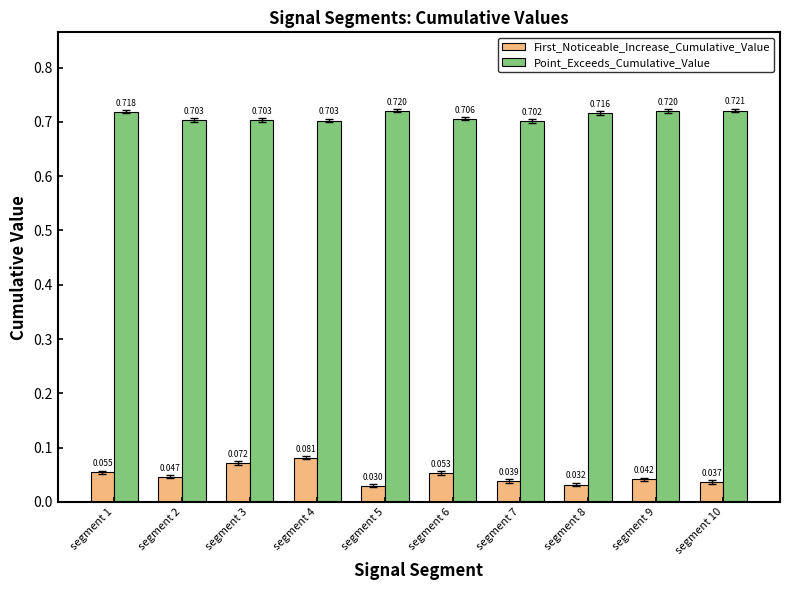

What is the total value across all series at segment 3?

0.8